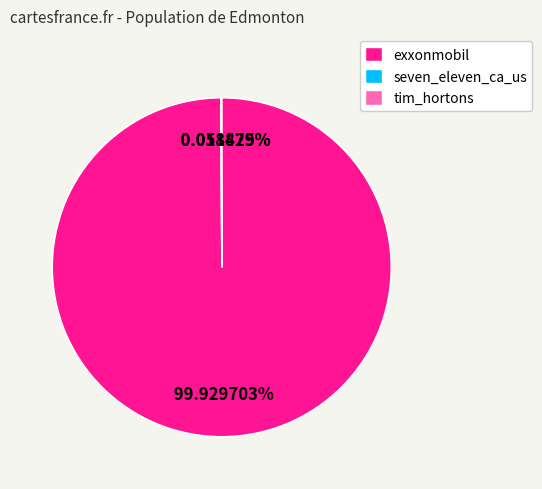

What percentage is the exxonmobil slice, to the nearest percent?

100%